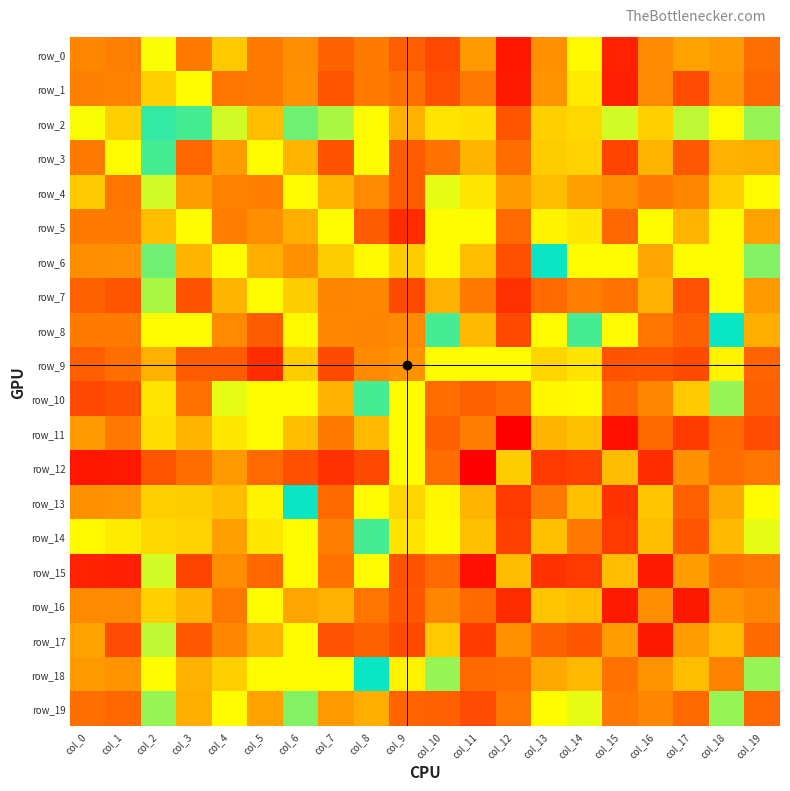

Reading left to right, list all the values displayed in this chart.

row_0: 8.7	8.3	2.2	-3.8	3.8	6.2	-3.3	-4.7	-3.9	-4.9	-6.0	5.3	-8.9	-3.3	2.4	-8.3	5.8	5.0	-3.0	7.3
row_1: 8.3	8.4	-1.3	0.0	-4.1	-3.9	-3.2	-5.5	-3.9	-4.2	-5.8	6.3	-8.7	-3.1	2.9	-8.5	5.7	-5.9	-3.2	6.9
row_2: 2.2	-1.3	1.4	0.9	0.3	-1.9	0.6	1.9	0.0	-2.3	-0.7	3.3	-5.5	-1.4	-1.1	2.1	-1.4	2.0	0.0	0.5
row_3: -3.8	0.0	0.9	6.8	-2.9	0.0	-2.2	-5.6	2.4	-5.1	-4.1	4.5	6.6	3.8	3.6	-6.3	4.5	-5.3	-2.2	-2.3
row_4: 3.8	-4.1	0.3	-2.9	6.0	6.1	0.0	4.5	-3.4	-5.1	2.2	3.0	5.3	-1.9	-2.8	5.7	-4.0	5.8	-1.4	2.3
row_5: 6.2	-3.9	-1.9	0.0	6.1	9.2	-2.3	0.0	-5.0	-7.7	0.0	0.0	7.1	2.7	3.0	7.0	0.0	4.5	0.0	5.0
row_6: -3.3	-3.2	0.6	-2.2	0.0	-2.3	5.6	3.8	2.4	3.8	0.0	4.2	-5.7	1.2	0.0	0.0	-2.6	0.0	0.0	1.8
row_7: -4.7	-5.5	1.9	-5.6	4.5	0.0	3.8	8.6	-3.5	-6.0	4.6	6.2	-7.4	-4.4	-3.7	6.5	4.6	-5.6	0.0	-3.0
row_8: -3.9	-3.9	0.0	2.4	-3.4	-5.0	2.4	-3.5	5.9	5.7	1.4	4.4	-6.2	0.0	1.5	0.0	-4.1	-4.7	1.1	-2.4
row_9: -4.9	-4.2	-2.3	-5.1	-5.1	-7.7	3.8	-6.0	5.7	9.3	0.0	0.0	0.0	3.6	3.1	-5.5	-5.3	-6.0	2.6	-4.6
row_10: -6.0	-5.8	-0.7	-4.1	2.2	0.0	0.0	4.6	1.4	0.0	6.6	-4.7	7.2	2.5	2.5	6.7	-3.5	3.9	1.9	-4.9
row_11: 5.3	6.3	3.3	4.5	3.0	0.0	4.2	6.2	4.4	0.0	-4.7	8.1	-10.2	4.5	4.1	-9.3	-4.4	-6.9	-4.4	-5.9
row_12: -8.9	-8.7	-5.5	6.6	5.3	7.1	-5.7	-7.4	-6.2	0.0	7.2	-10.2	12.6	-7.0	-6.6	11.6	-7.7	9.2	6.6	7.7
row_13: -3.3	-3.1	-1.4	3.8	-1.9	2.7	1.2	-4.4	0.0	3.6	2.5	4.5	-7.0	6.2	4.1	-7.4	4.0	-4.7	-2.6	0.0
row_14: 2.4	2.9	-1.1	3.6	-2.8	3.0	0.0	-3.7	1.5	3.1	2.5	4.1	-6.6	4.1	6.3	-7.0	4.2	-5.4	-2.0	2.2
row_15: -8.3	-8.5	2.1	-6.3	5.7	7.0	0.0	6.5	0.0	-5.5	6.7	-9.3	11.6	-7.4	-7.0	11.6	-8.7	9.9	6.5	6.3
row_16: 5.8	5.7	-1.4	4.5	-4.0	0.0	-2.6	4.6	-4.1	-5.3	-3.5	-4.4	-7.7	4.0	4.2	-8.7	9.1	-8.9	-3.2	5.8
row_17: 5.0	-5.9	2.0	-5.3	5.8	4.5	0.0	-5.6	-4.7	-6.0	3.9	-6.9	9.2	-4.7	-5.4	9.9	-8.9	9.9	4.2	-4.4
row_18: -3.0	-3.2	0.0	-2.2	-1.4	0.0	0.0	0.0	1.1	2.6	1.9	-4.4	6.6	-2.6	-2.0	6.5	-3.2	4.2	6.0	1.8
row_19: 7.3	6.9	0.5	-2.3	2.3	5.0	1.8	-3.0	-2.4	-4.6	-4.9	-5.9	7.7	0.0	2.2	6.3	5.8	-4.4	1.8	7.0